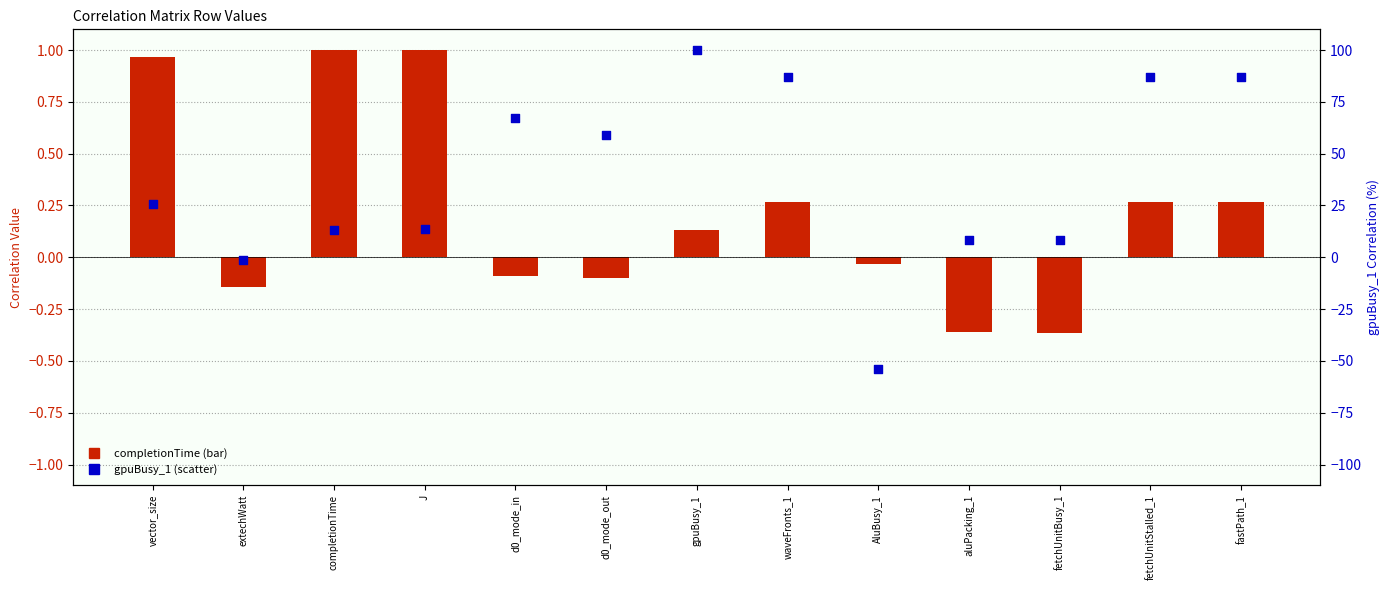

Is the value of completionTime at aluPacking_1 greater than the value of gpuBusy_1 at fastPath_1?

No